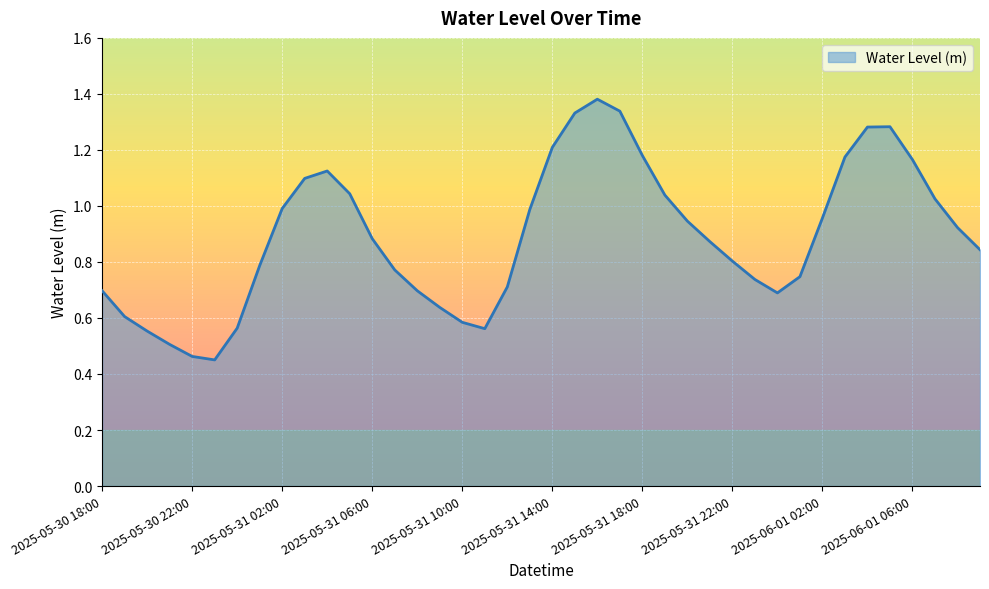

What is the greatest value displayed?

1.4